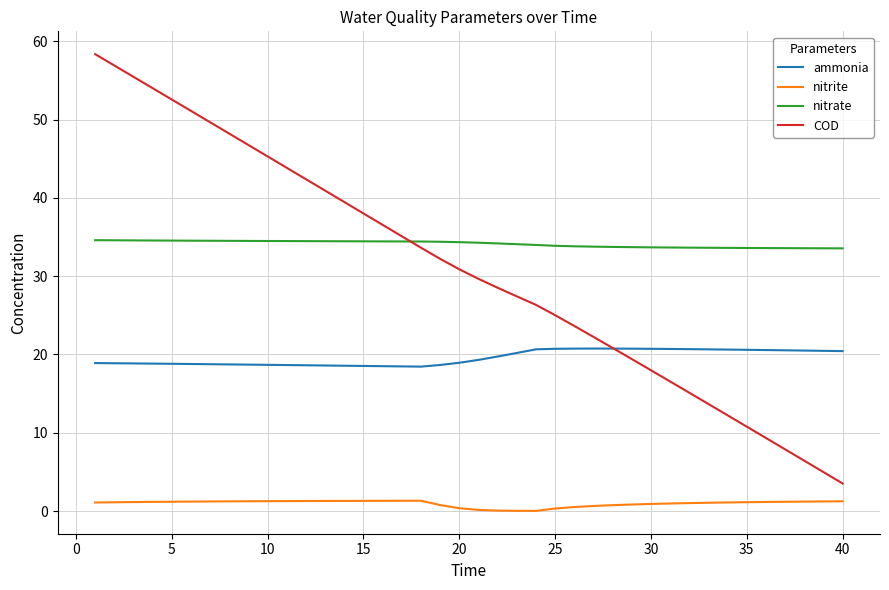

Which series has the largest total across all categories?

nitrate